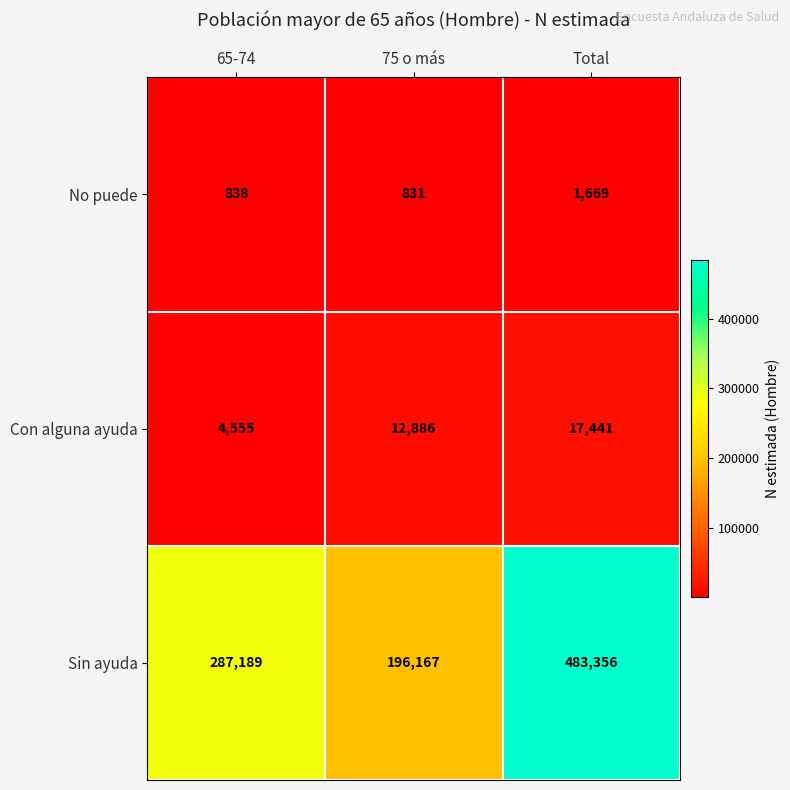

The value of No puede at Total is 936. True or false?

False